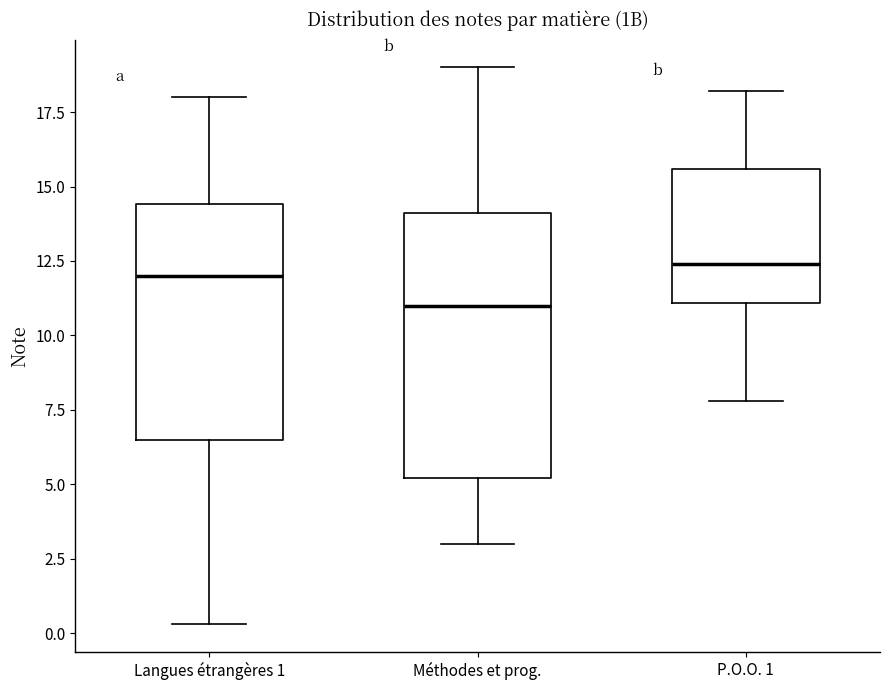

Reading left to right, read every box against the y-axis: the position of its median line, the range the box covers, and the ends of its whiskers. The values are not printed on the chart, so give them approximately, as read against the axis.

Langues étrangères 1: median 12.0, box 6.5 to 14.5, whiskers 0.5 to 18.0
Méthodes et prog.: median 11.0, box 5.0 to 14.0, whiskers 3.0 to 19.0
P.O.O. 1: median 12.5, box 11.0 to 15.5, whiskers 8.0 to 18.0